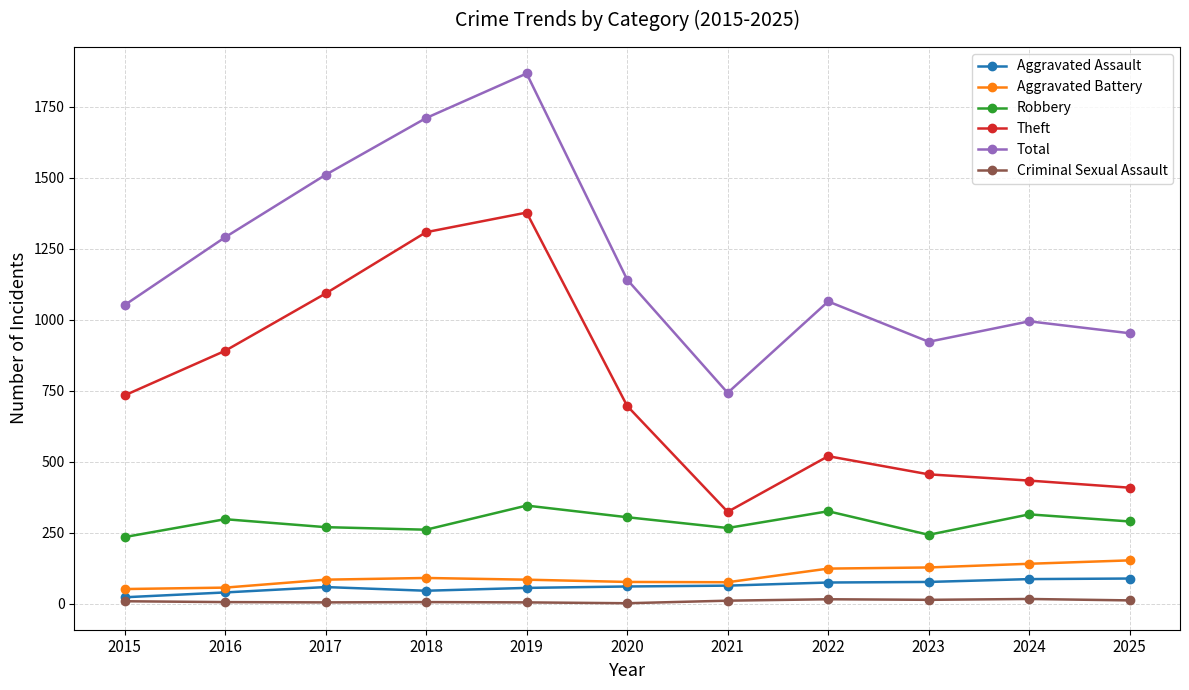

How many lines are shown in the chart?

6